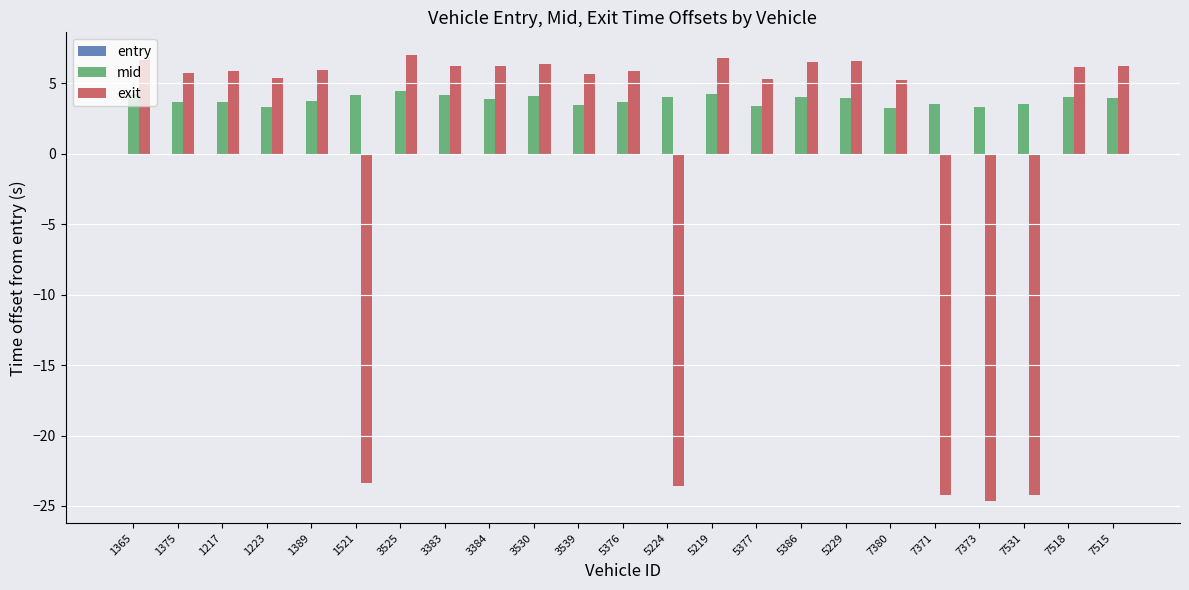

What is the total value across all series at 5386?

10.5